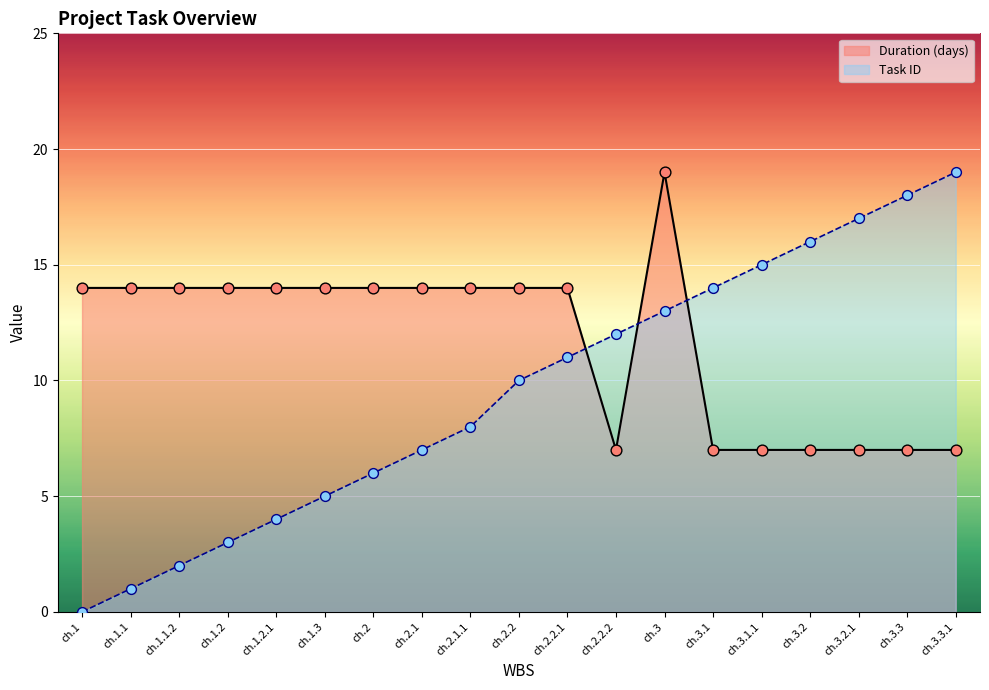

At how many categories does at least one series exceed 9?

19